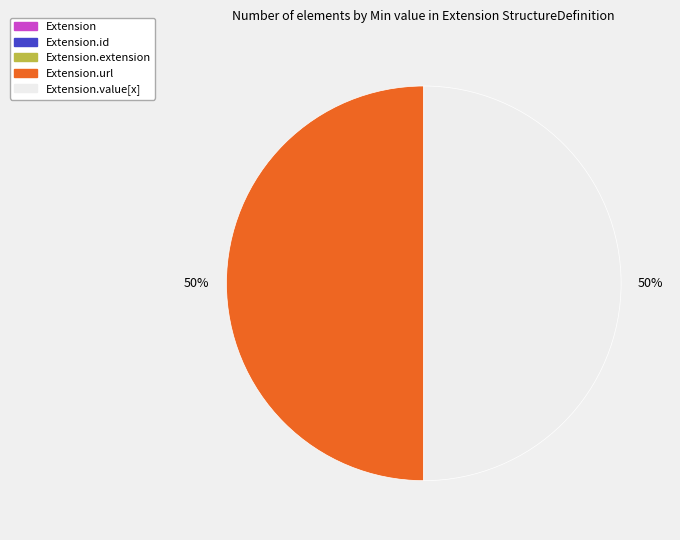

To the nearest percent, what is the average slice percentage?

20%